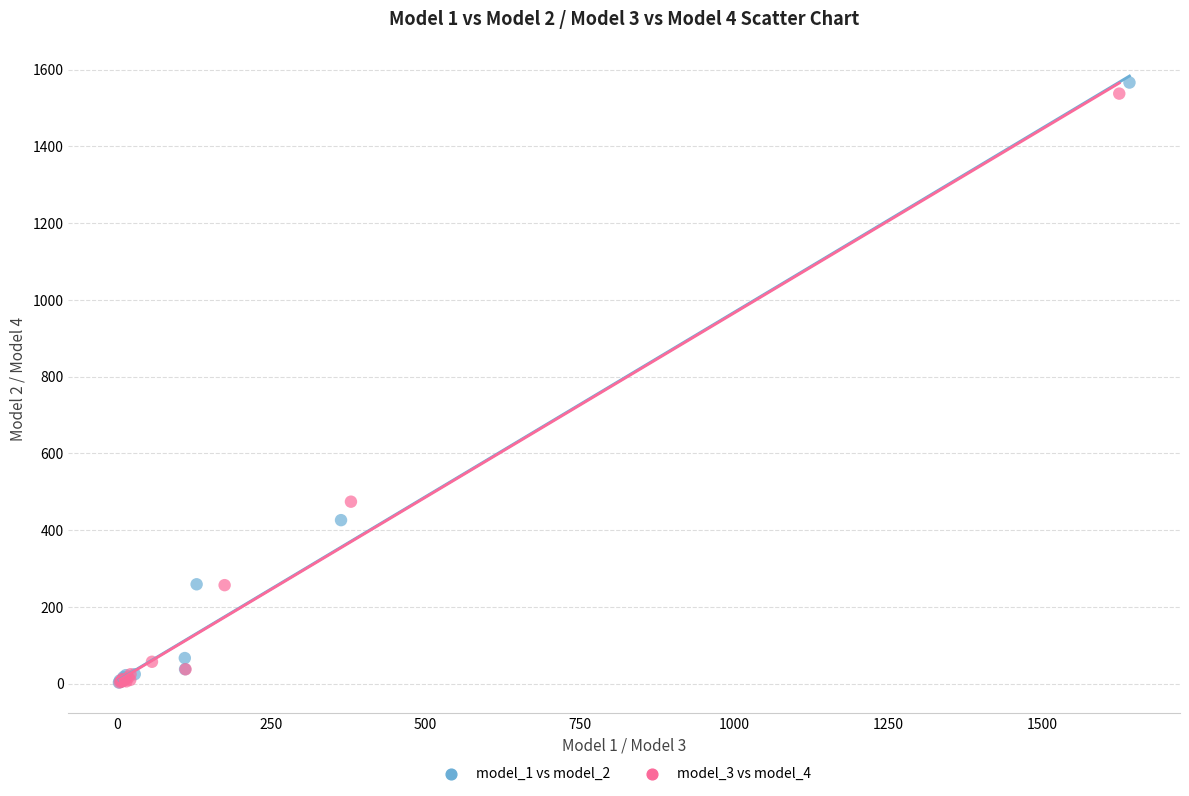

Which series has the largest Y range (max minus min)?

model_1 vs model_2